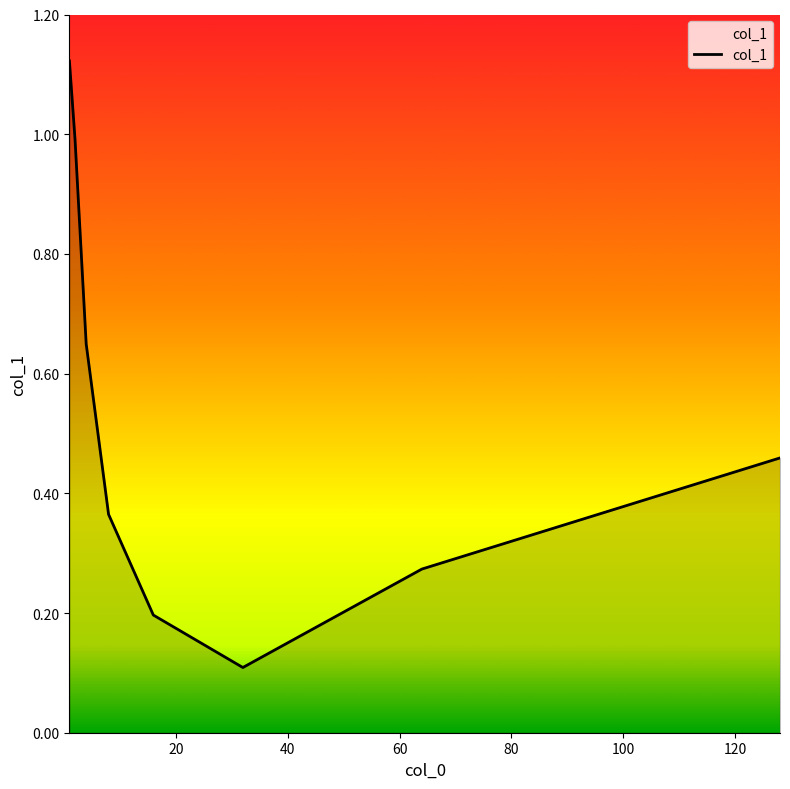

How many categories are shown in the chart?

8